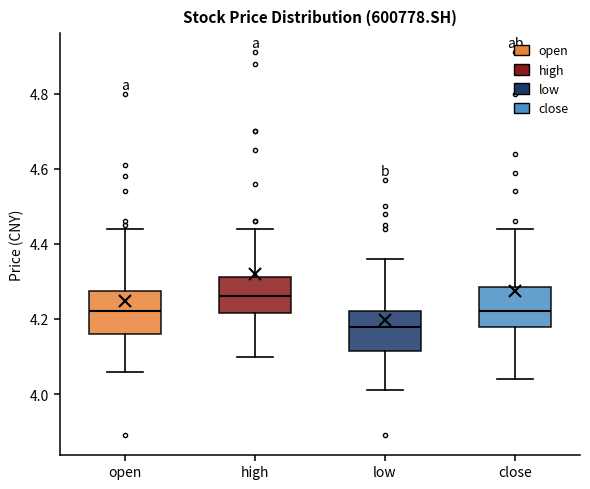

Which box's median line is the highest?

high